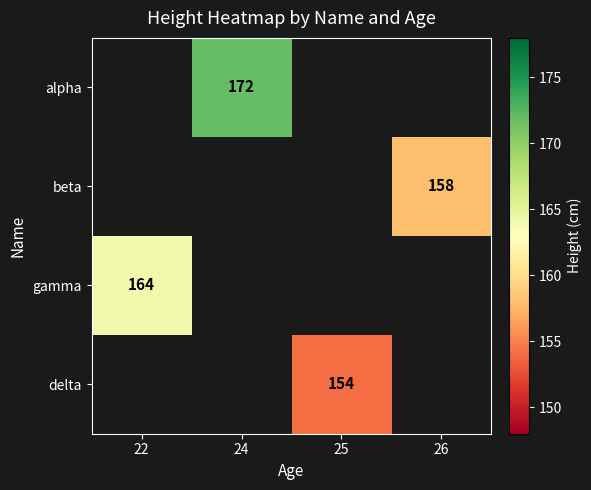

Which label corresponds to the largest value in the chart?

24